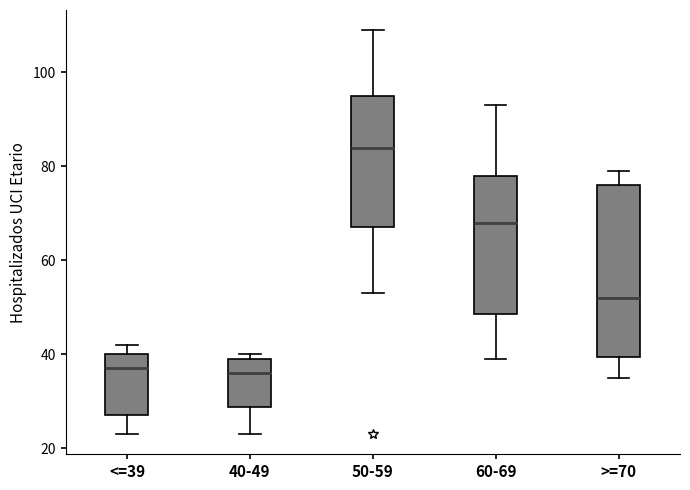

Reading left to right, read every box against the y-axis: the position of its median line, the range the box covers, and the ends of its whiskers. The values are not printed on the chart, so give them approximately, as read against the axis.

<=39: median 38, box 28 to 40, whiskers 24 to 42
40-49: median 36, box 28 to 40, whiskers 24 to 40 (just above the box's upper edge)
50-59: median 84, box 68 to 96, whiskers 54 to 110
60-69: median 68, box 48 to 78, whiskers 40 to 94
>=70: median 52, box 40 to 76, whiskers 36 to 80